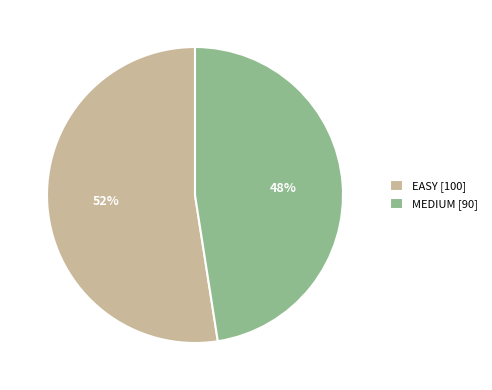

What percentage is the EASY slice, to the nearest percent?

52%